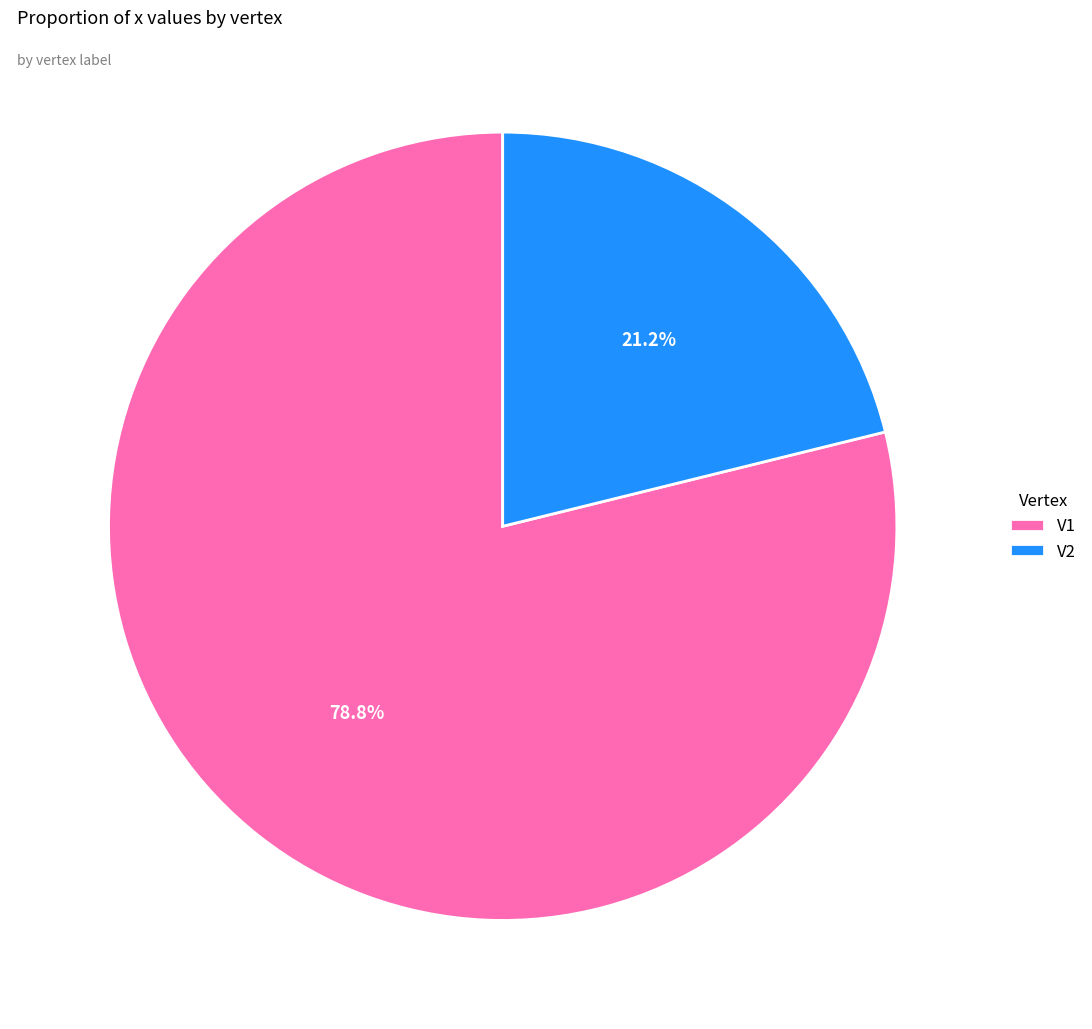

What is the largest slice in the pie chart?

V1